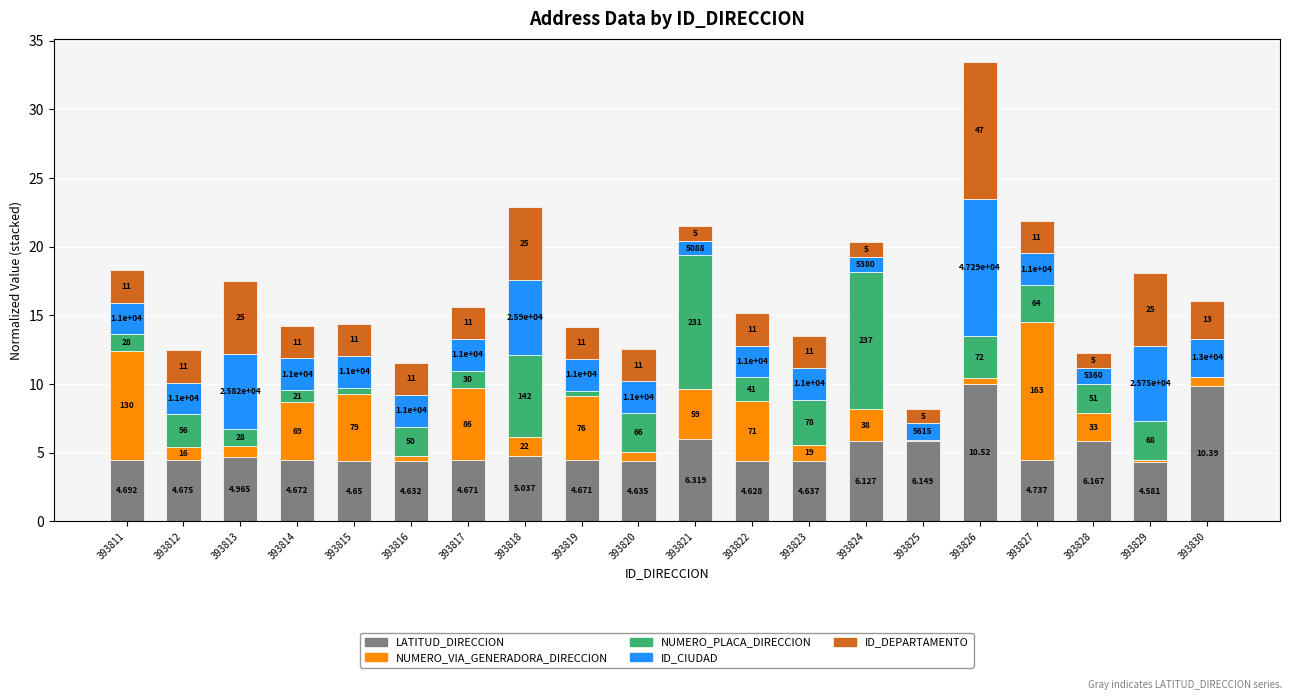

What are all the series names shown in the legend?

LATITUD_DIRECCION, NUMERO_VIA_GENERADORA_DIRECCION, NUMERO_PLACA_DIRECCION, ID_CIUDAD, ID_DEPARTAMENTO